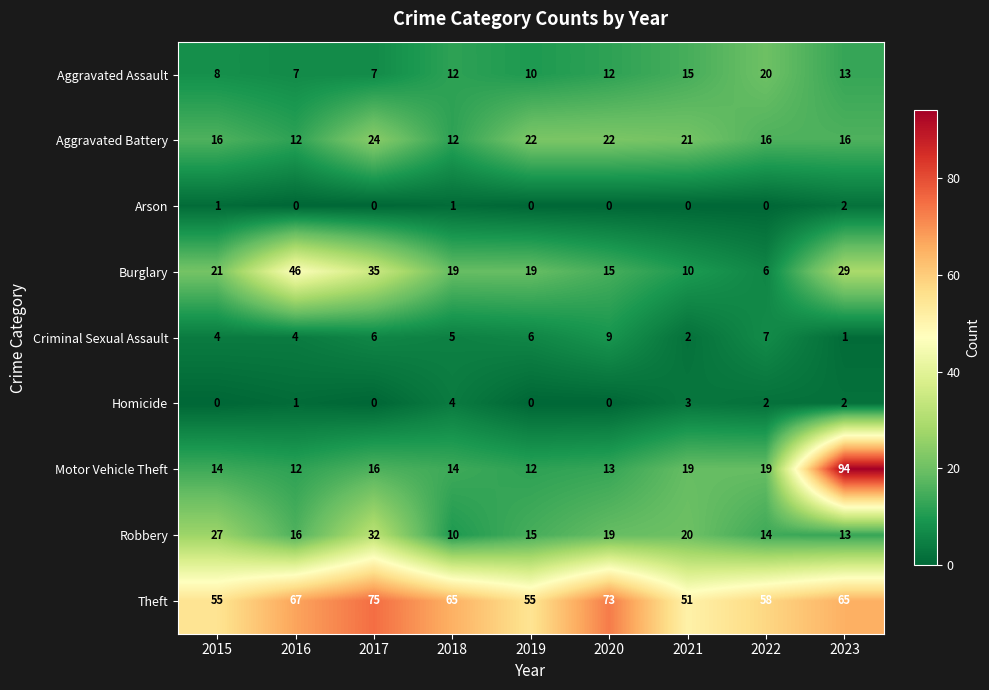

Is it true that Burglary equals 9 at 2017?

False